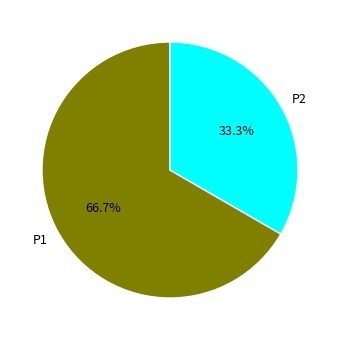

To the nearest percent, what is the combined percentage of P1 and P2?

100%